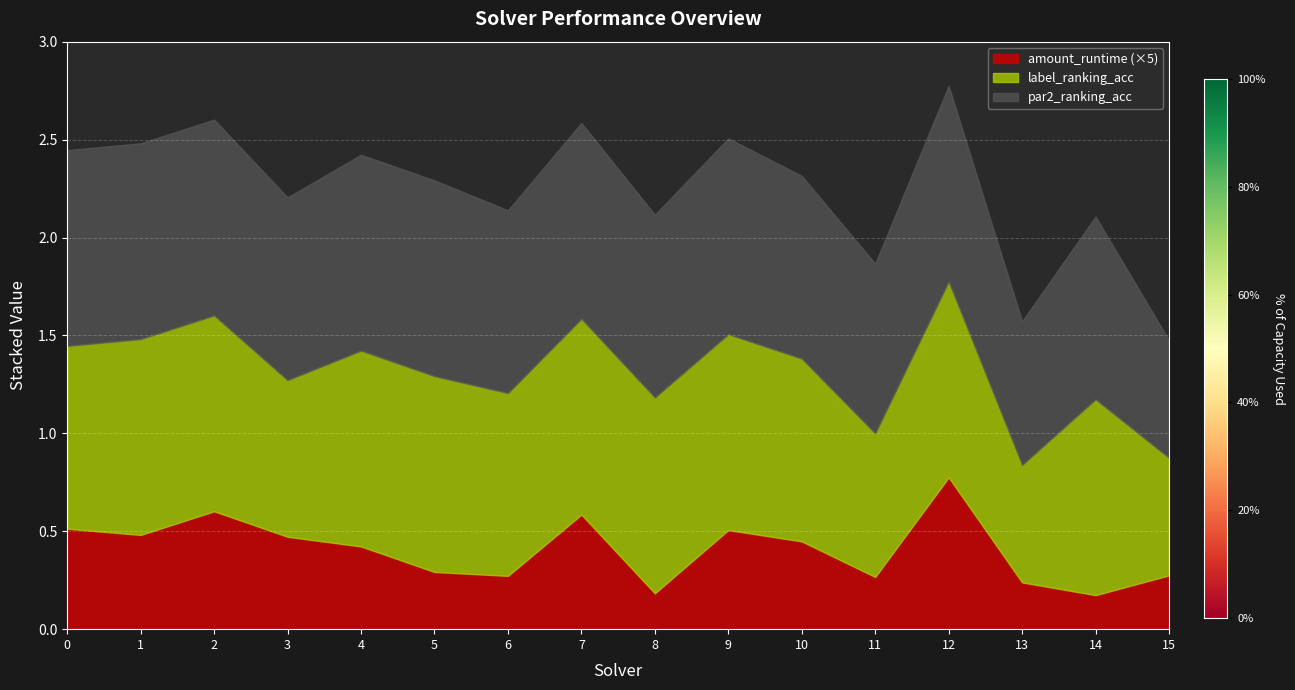

The label_ranking_acc series shows 1.7 at 7. True or false?

False